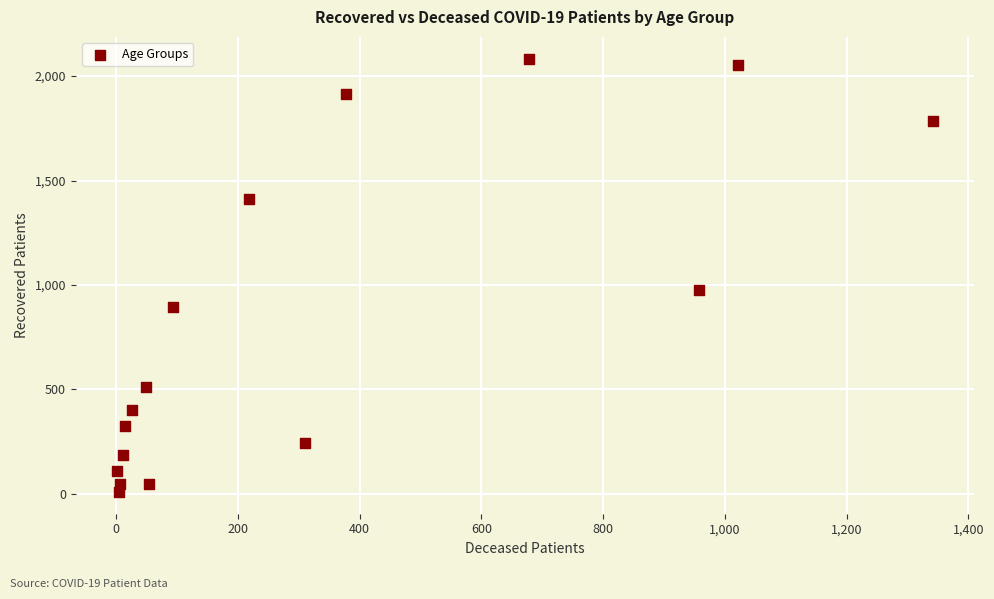

What Y value in the scatter plot is closest to 1046?

974